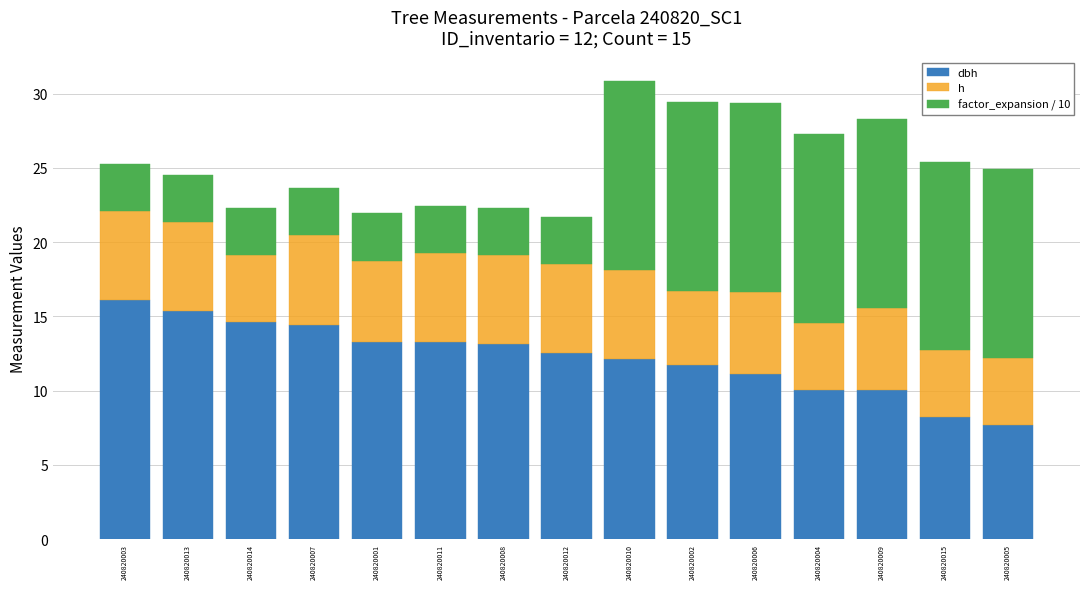

Does the chart contain stacked bars?

Yes